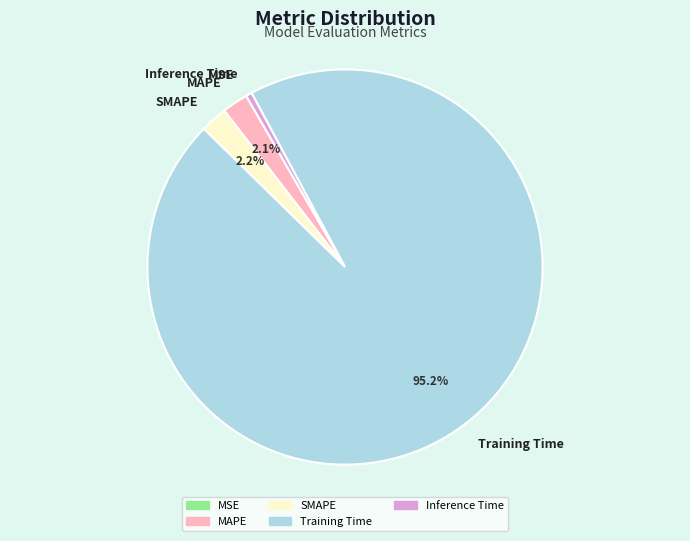

What is the largest slice in the pie chart?

Training Time